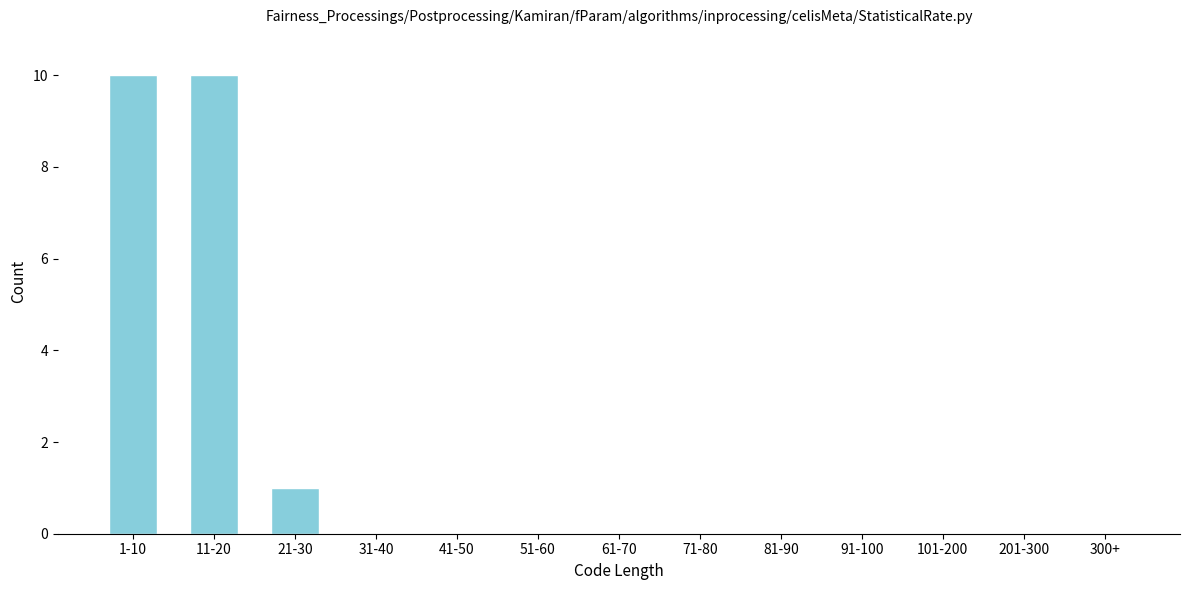

Reading left to right, extract all data points from this chart.

1-10=10	11-20=10	21-30=1	31-40=0	41-50=0	51-60=0	61-70=0	71-80=0	81-90=0	91-100=0	101-200=0	201-300=0	300+=0